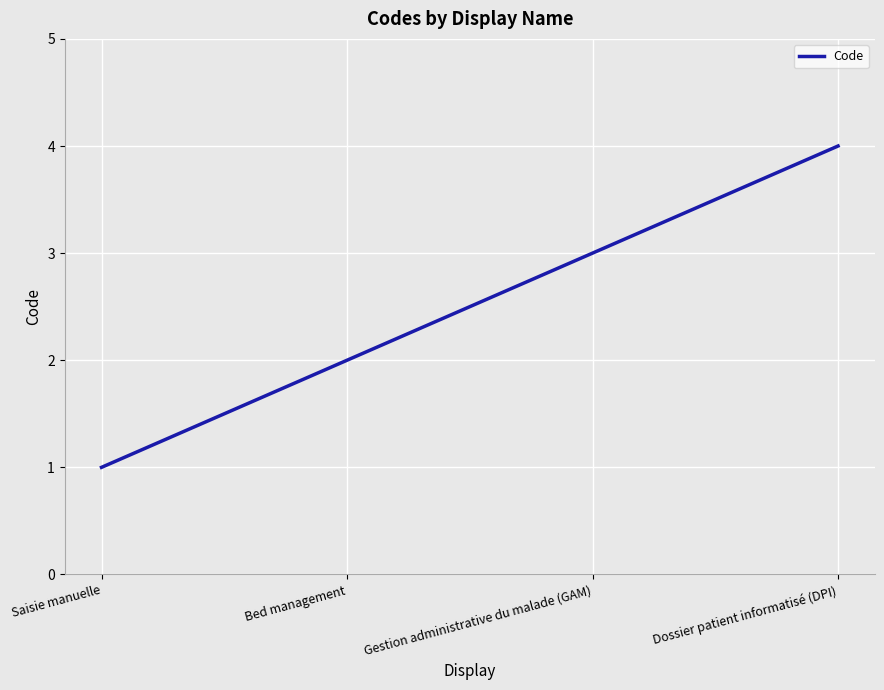

What is the difference between the values at Gestion administrative du malade (GAM) and Saisie manuelle?

2